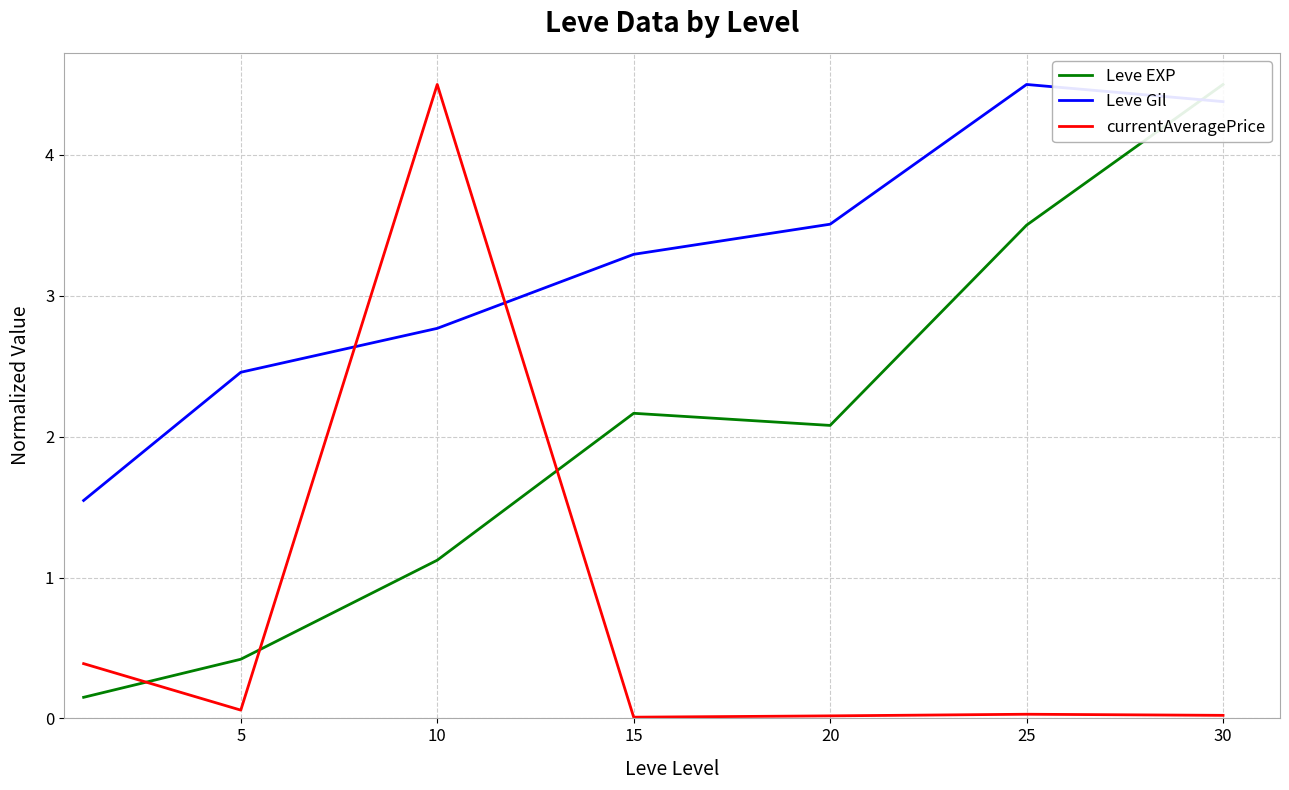

Where is the first local minimum for currentAveragePrice?

5